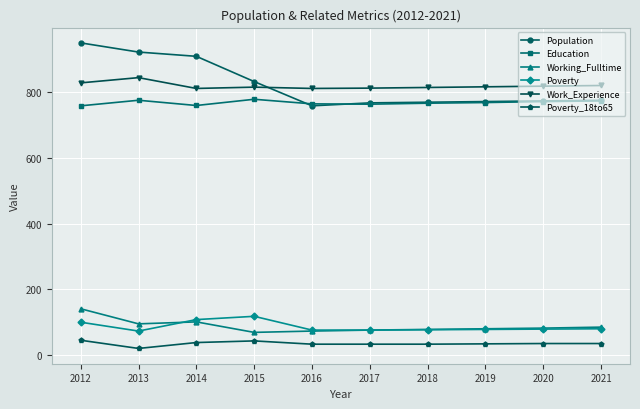

Is it true that Poverty equals 75 at 2016?

True